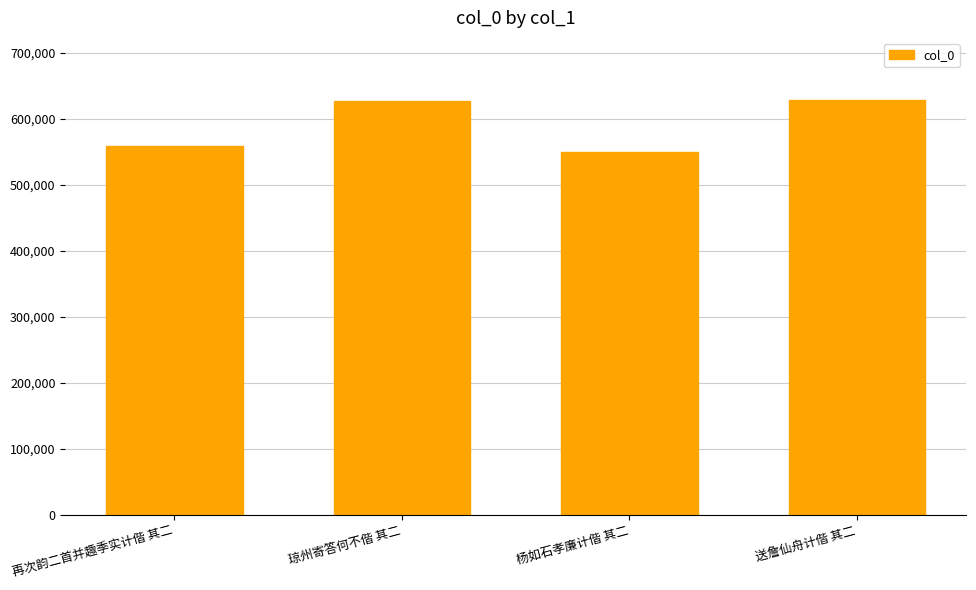

The value at 送詹仙舟计偕 其二 is 628454. True or false?

True